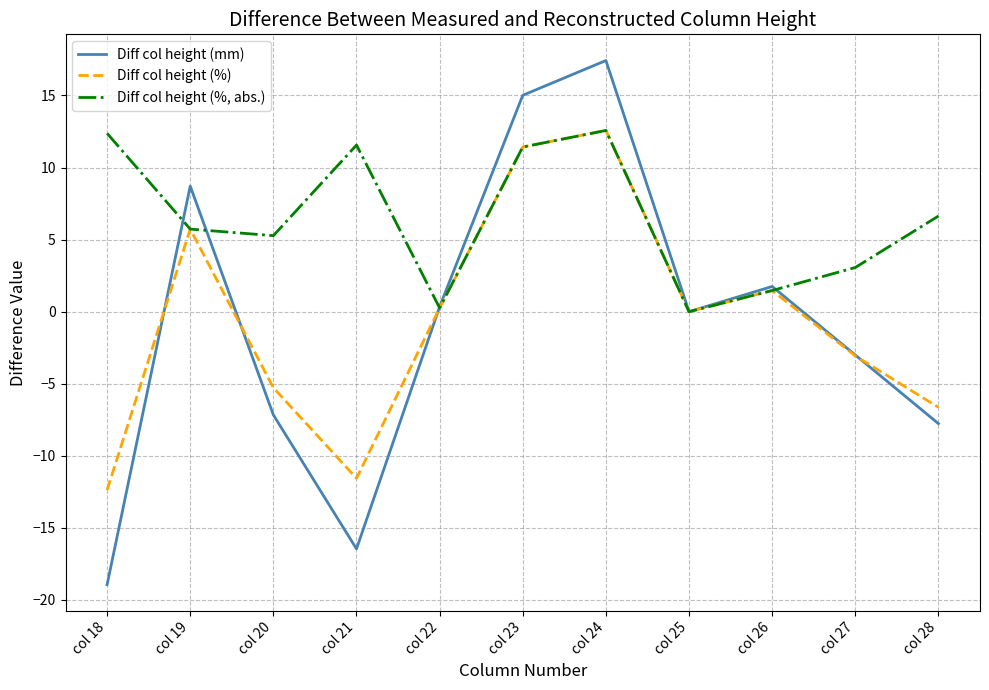

How many lines are shown in the chart?

3